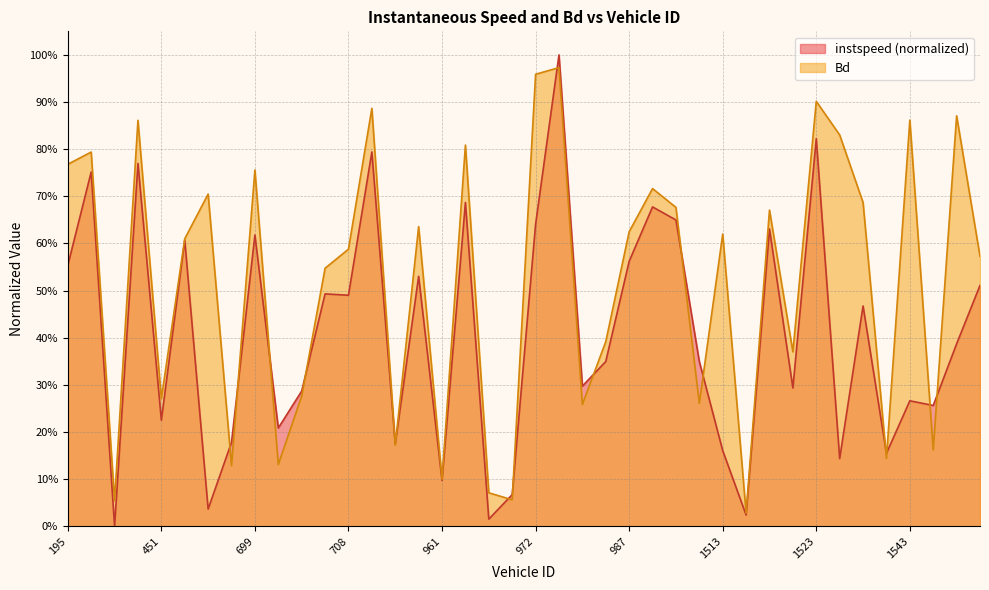

At which category is the sum across all series the highest?

974.0